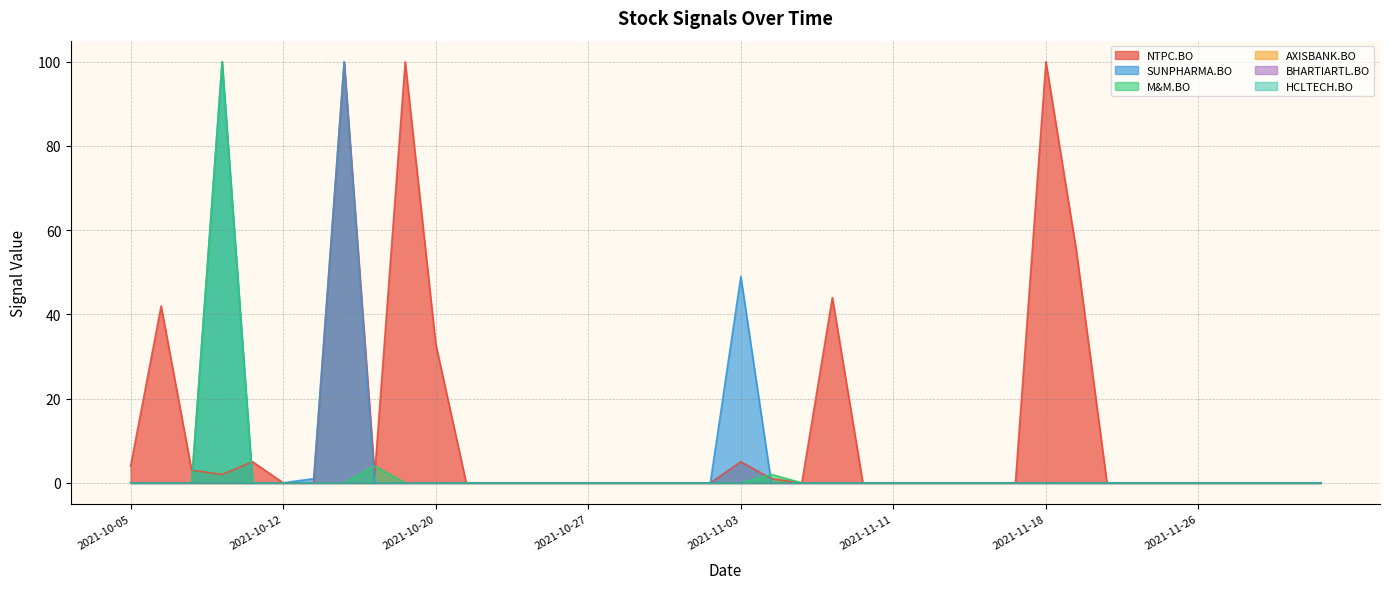

Reading left to right, what are all the values shown in this chart?

NTPC.BO: 4	42	3	2	5	0	0	100	2	100	33	0	0	0	0	0	0	0	0	0	5	1	0	44	0	0	0	0	0	0	100	55	0	0	0	0	0	0	0	0
SUNPHARMA.BO: 0	0	0	100	0	0	1	100	0	0	0	0	0	0	0	0	0	0	0	0	49	0	0	0	0	0	0	0	0	0	0	0	0	0	0	0	0	0	0	0
M&M.BO: 0	0	0	100	0	0	0	0	4	0	0	0	0	0	0	0	0	0	0	0	0	2	0	0	0	0	0	0	0	0	0	0	0	0	0	0	0	0	0	0